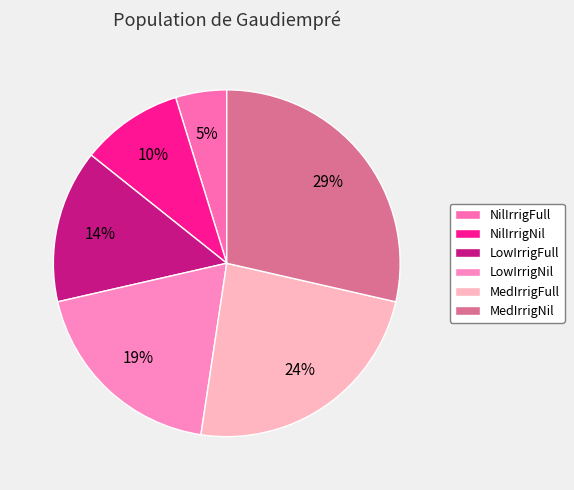

Which slice is the largest?

MedIrrigNil